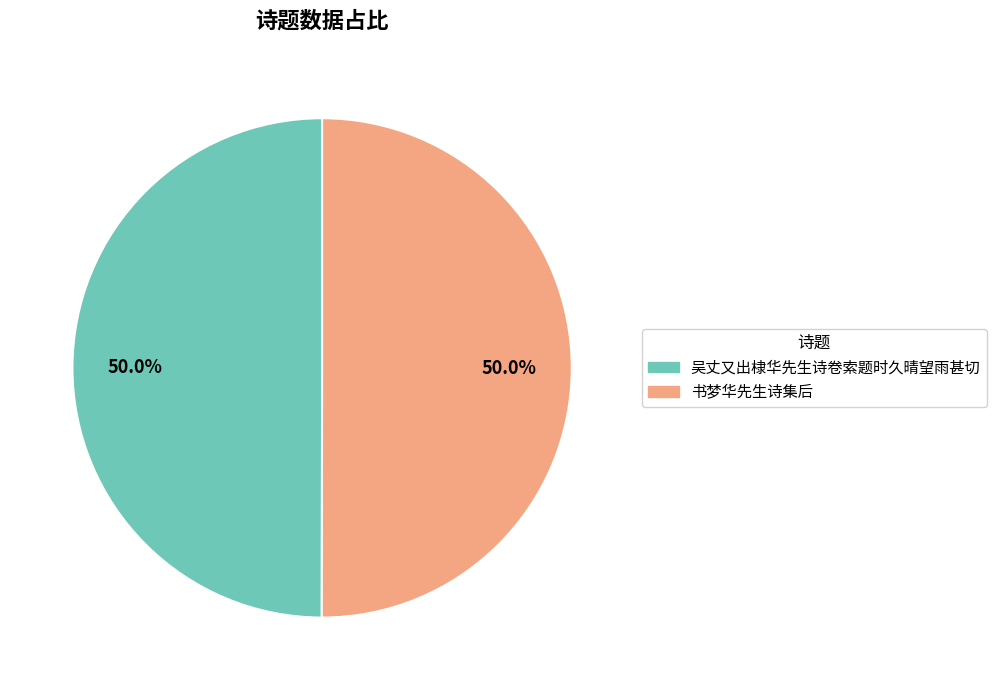

To the nearest percent, what portion does 吴丈又出棣华先生诗卷索题时久晴望雨甚切 represent?

50%